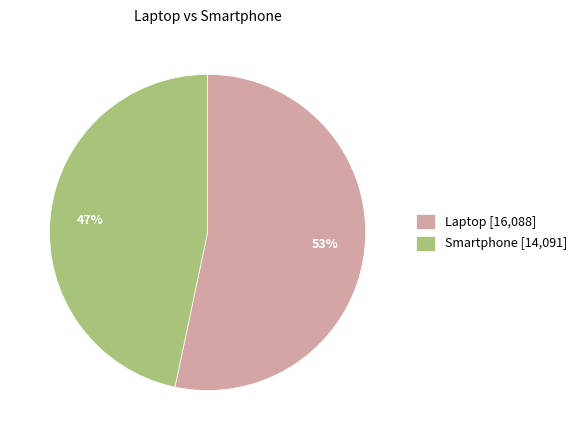

Count the number of slices in the pie.

2